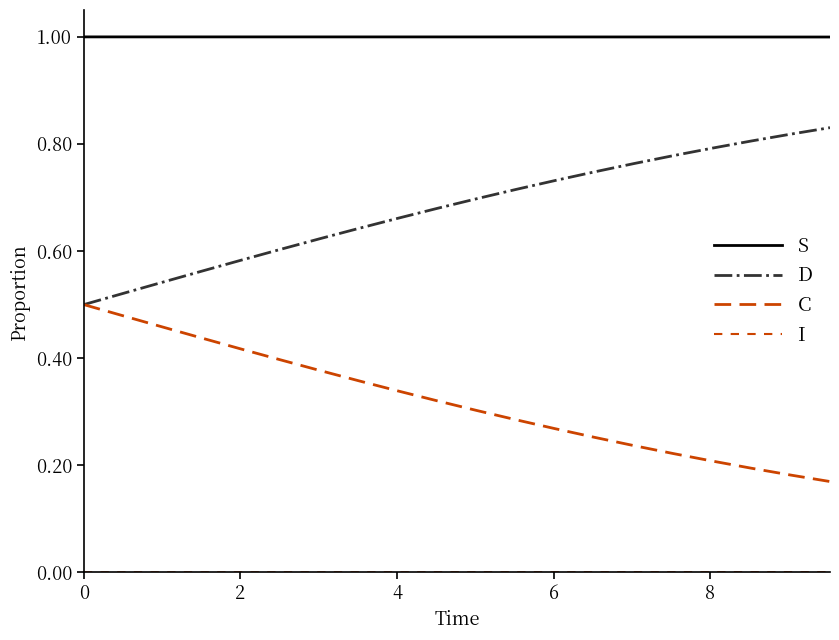

Does the chart display data point markers on the line(s)?

No